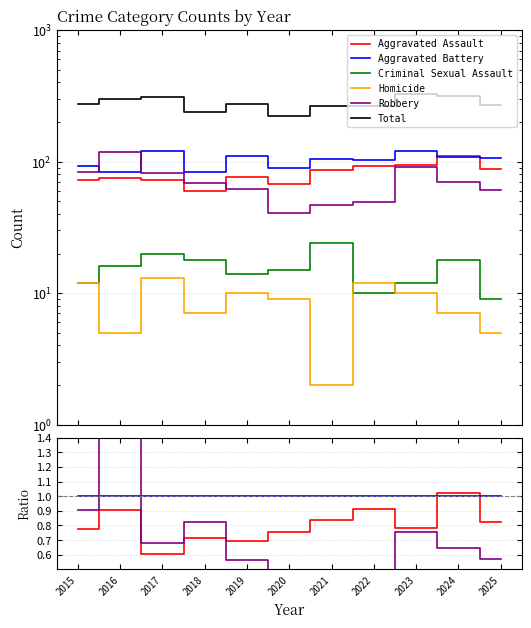

Reading left to right, what are all the values shown in this chart?

Aggravated Assault: 0.8	0.9	0.6	0.7	0.7	0.8	0.8	0.9	0.8	1.0	0.8
Aggravated Battery: 1.0	1.0	1.0	1.0	1.0	1.0	1.0	1.0	1.0	1.0	1.0
Criminal Sexual Assault: 0.1	0.2	0.2	0.2	0.1	0.2	0.2	0.1	0.1	0.2	0.1
Homicide: 0.1	0.1	0.1	0.1	0.1	0.1	0.0	0.1	0.1	0.1	0.0
Robbery: 0.9	1.4	0.7	0.8	0.6	0.5	0.5	0.5	0.8	0.6	0.6
Total: 2.9	3.6	2.6	2.8	2.5	2.5	2.5	2.6	2.7	2.9	2.5